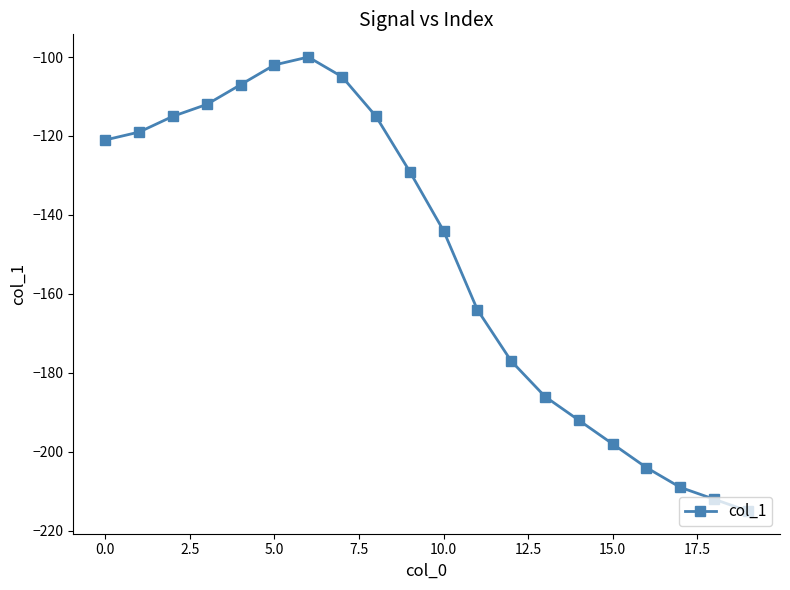

What is the greatest value displayed?

-100